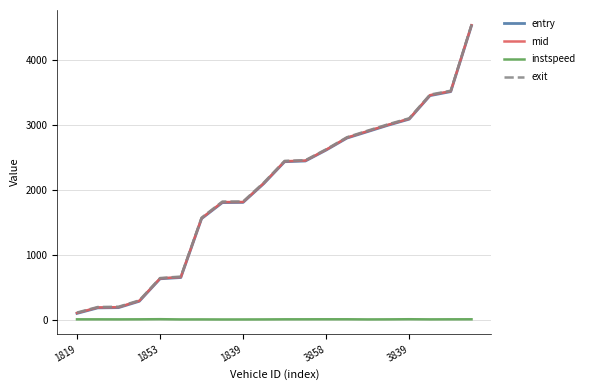

What is the difference between the maximum and minimum values in the instspeed series?

4.3